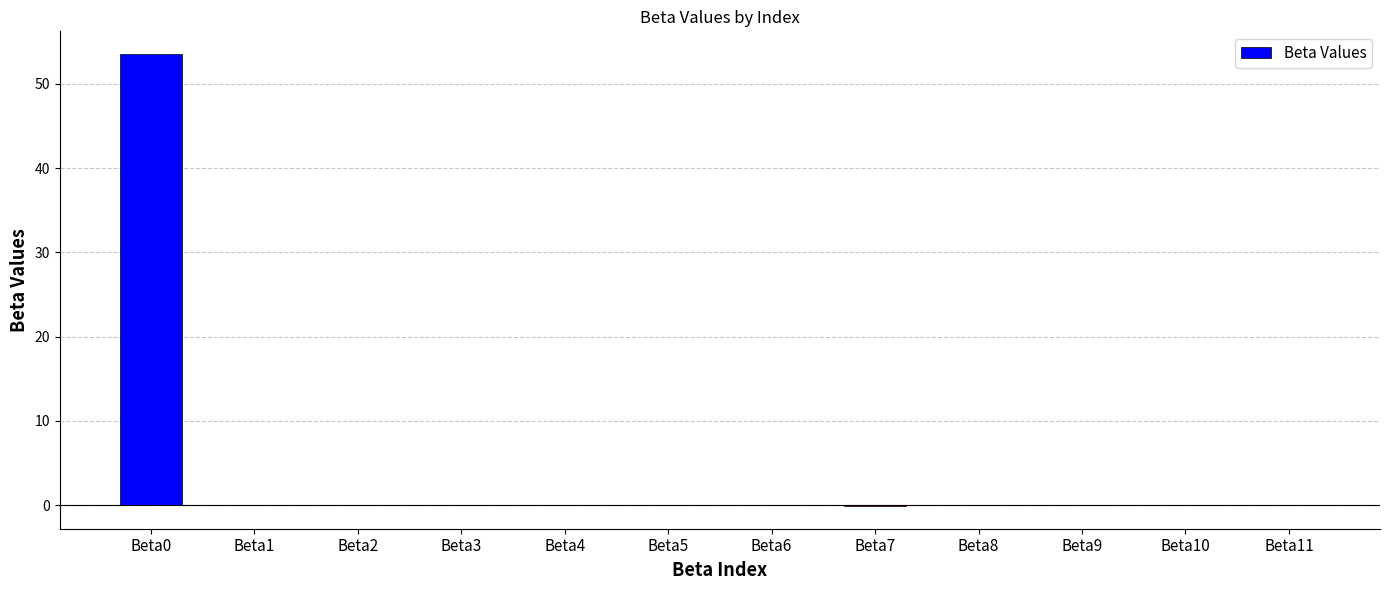

What is the approximate value at Beta7?

-0.1